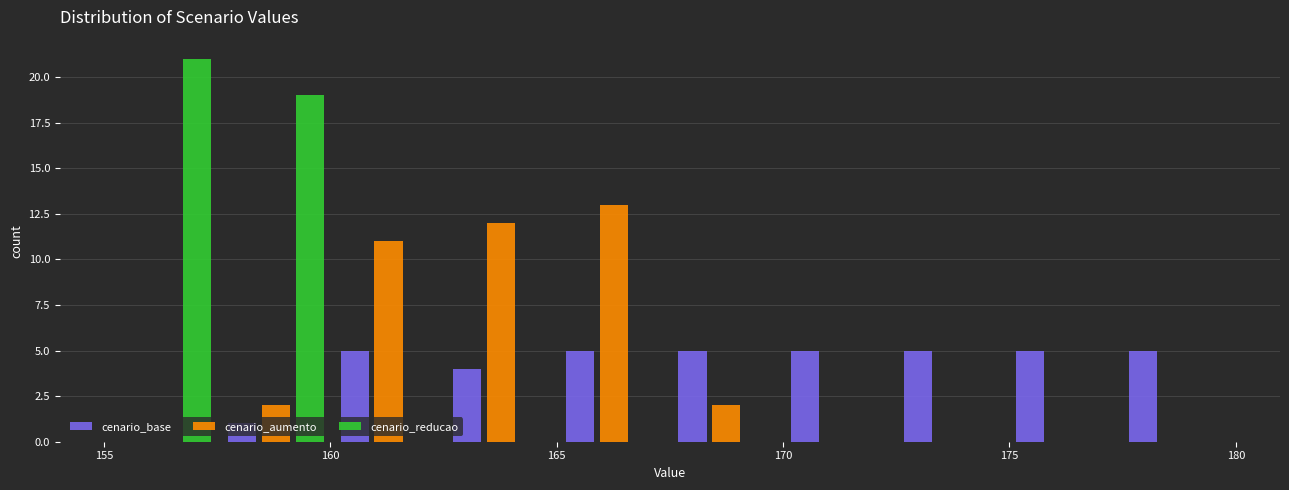

Reading left to right, transcribe this chart: for each range on the x-axis, give the height of each series' bar. Neither the bar edges nor the heights are printed on the chart, so give them approximately, as read against the axes.

155.0 to 157.5: cenario_base=0	cenario_aumento=0	cenario_reducao=21
157.5 to 160.0: cenario_base=1	cenario_aumento=2	cenario_reducao=19
160.0 to 162.5: cenario_base=5	cenario_aumento=11	cenario_reducao=0
162.5 to 165.0: cenario_base=4	cenario_aumento=12	cenario_reducao=0
165.0 to 167.5: cenario_base=5	cenario_aumento=13	cenario_reducao=0
167.5 to 170.0: cenario_base=5	cenario_aumento=2	cenario_reducao=0
170.0 to 172.5: cenario_base=5	cenario_aumento=0	cenario_reducao=0
172.5 to 175.0: cenario_base=5	cenario_aumento=0	cenario_reducao=0
175.0 to 177.5: cenario_base=5	cenario_aumento=0	cenario_reducao=0
177.5 to 180.0: cenario_base=5	cenario_aumento=0	cenario_reducao=0